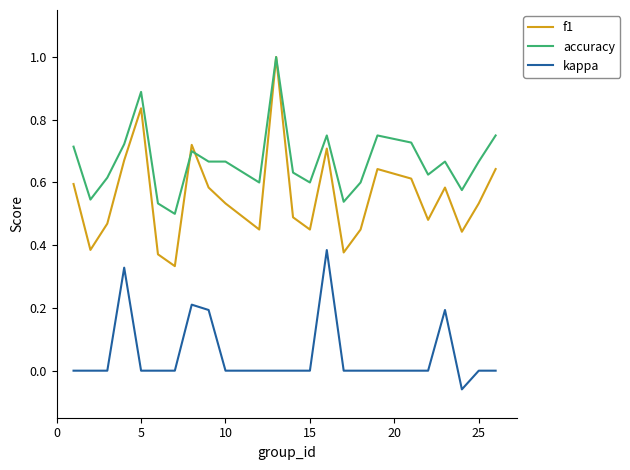

True or false: f1 and kappa intersect in this chart.

False